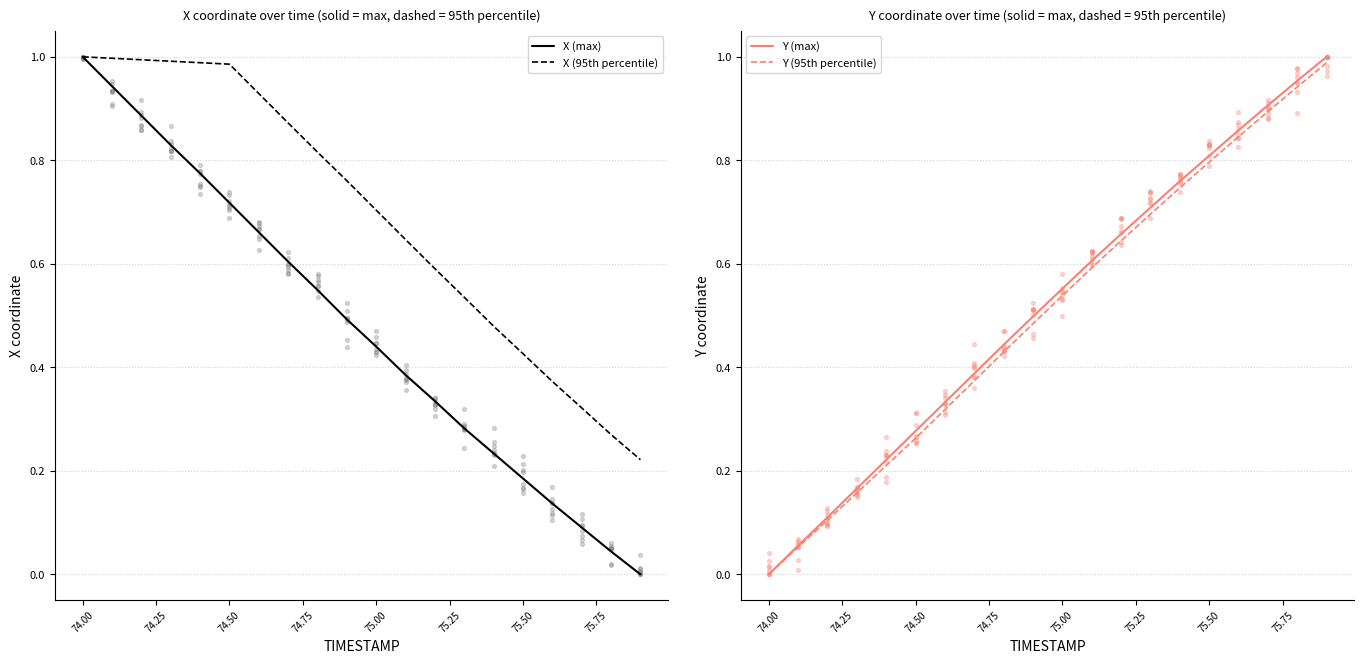

Which series has the largest total across all categories?

X (95th percentile)